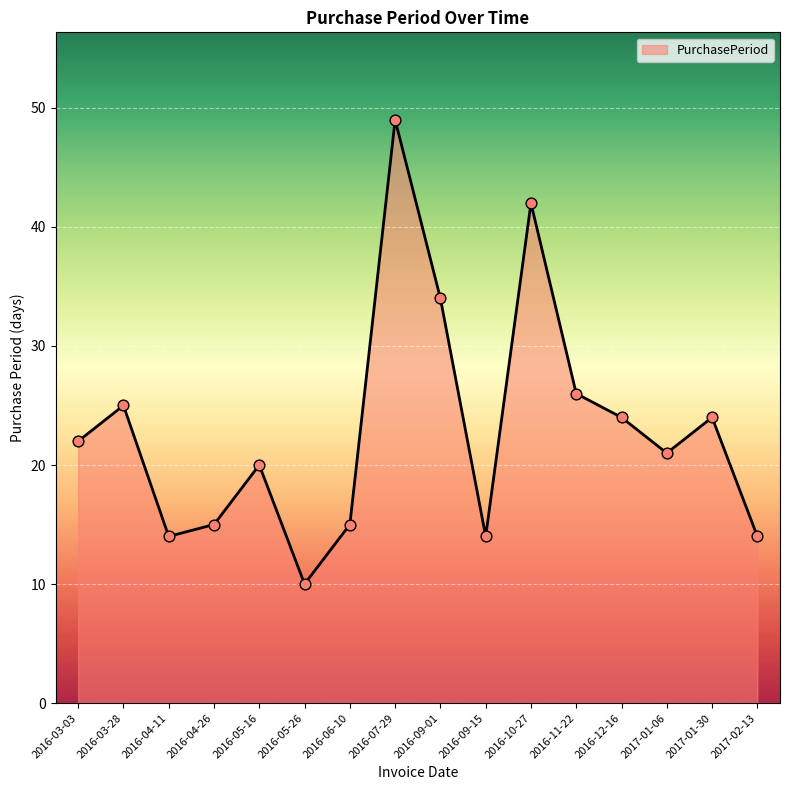

What is the ratio of the value at 2016-09-15 to the value at 2016-03-28?

0.6